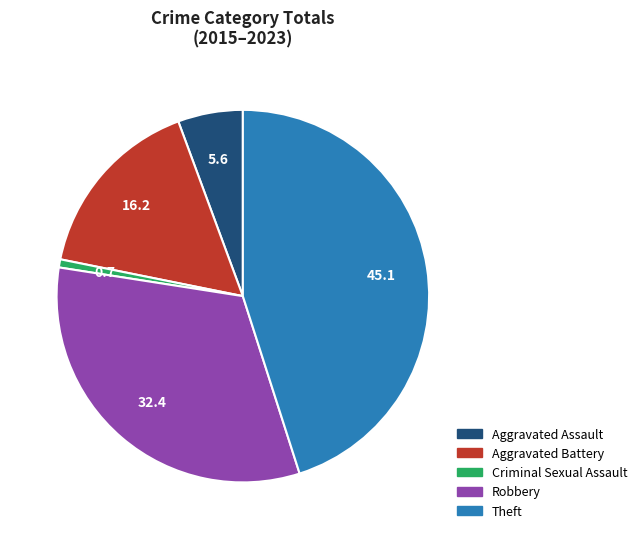

Combined, do Criminal Sexual Assault and Aggravated Assault account for over 50%?

No